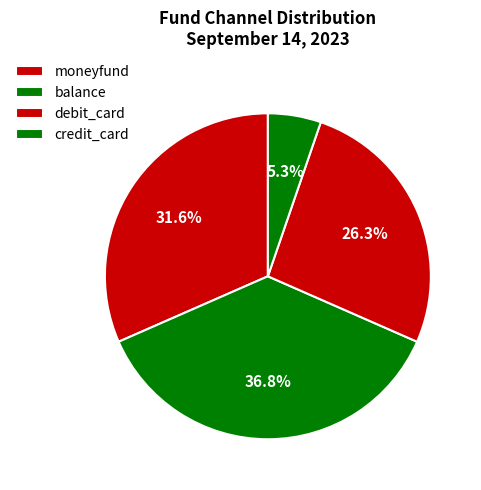

Which slice is the smallest?

credit_card